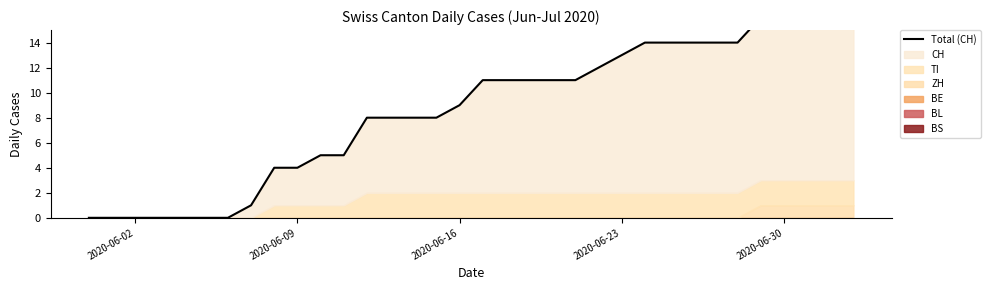

Is it true that the value at 2020-06-30 is 8?

False